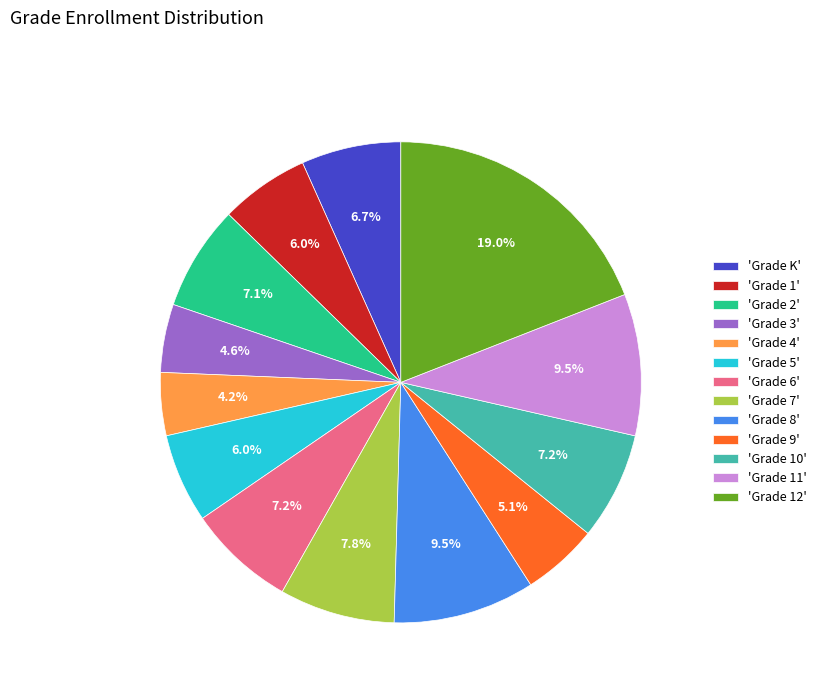

To the nearest percent, what is the difference between the largest and smallest slice percentages?

15%